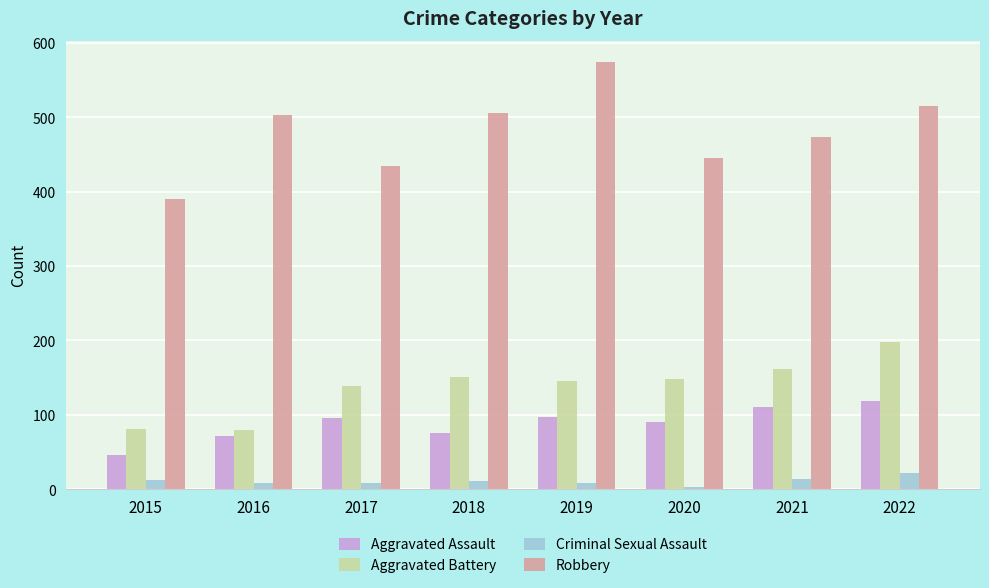

What is the value of the Aggravated Assault bar at the 7th from the left?

110